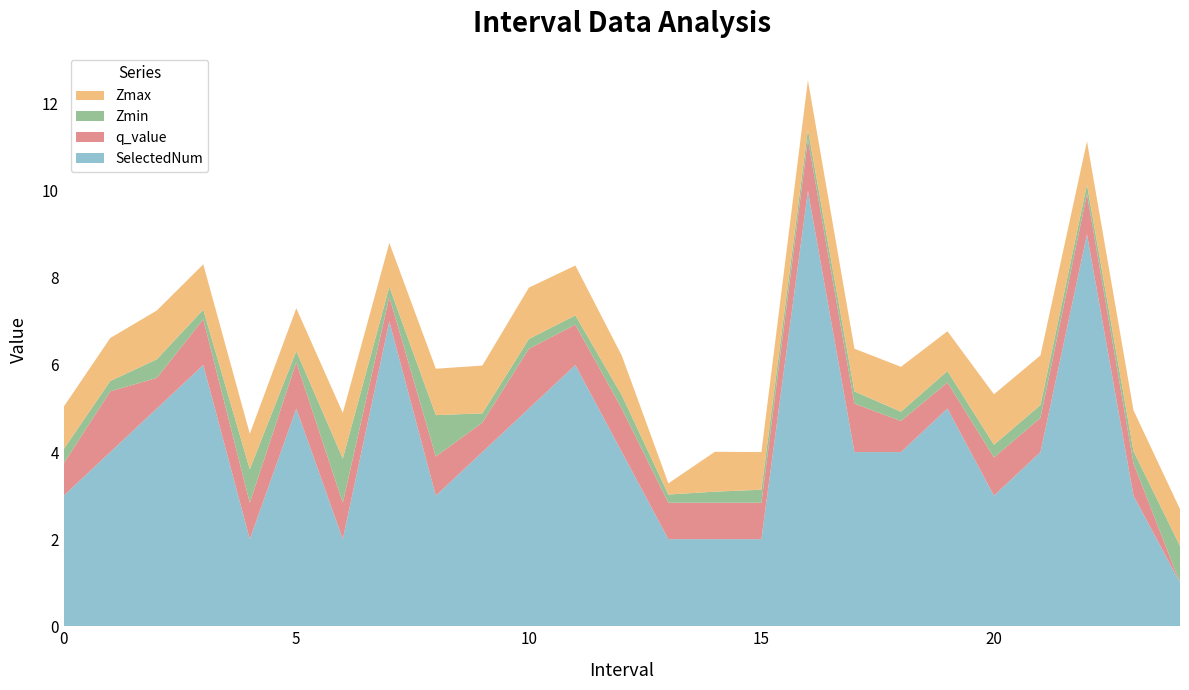

Reading right to left, what are all the values shown in this chart?

Zmax: 0.8	0.9	1.0	1.1	1.2	0.9	1.0	1.0	1.1	0.9	0.9	0.3	0.9	1.1	1.2	1.1	1.1	1.0	1.0	1.0	0.8	1.0	1.1	1.0	1.0
Zmin: 0.8	0.3	0.2	0.3	0.3	0.3	0.2	0.3	0.2	0.3	0.3	0.2	0.3	0.2	0.2	0.2	1.0	0.2	1.0	0.3	0.8	0.2	0.4	0.2	0.3
q_value: 0.0	0.7	0.9	0.8	0.9	0.6	0.7	1.1	1.2	0.8	0.8	0.8	1.0	0.9	1.4	0.7	0.9	0.6	0.8	1.1	0.8	1.1	0.7	1.4	0.7
SelectedNum: 1.0	3.0	9.0	4.0	3.0	5.0	4.0	4.0	10.0	2.0	2.0	2.0	4.0	6.0	5.0	4.0	3.0	7.0	2.0	5.0	2.0	6.0	5.0	4.0	3.0